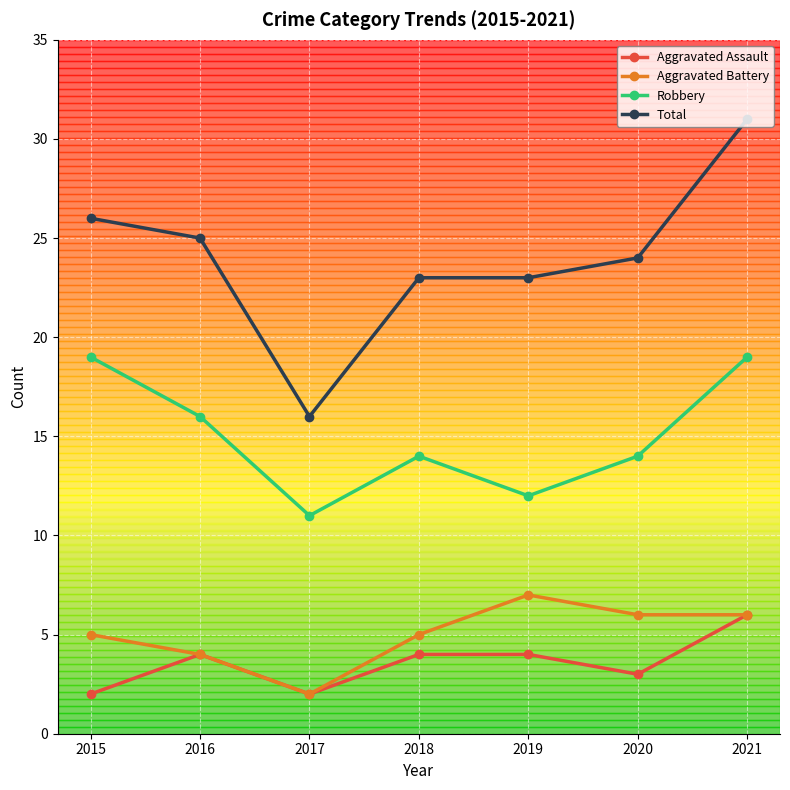

True or false: Robbery and Total intersect in this chart.

False